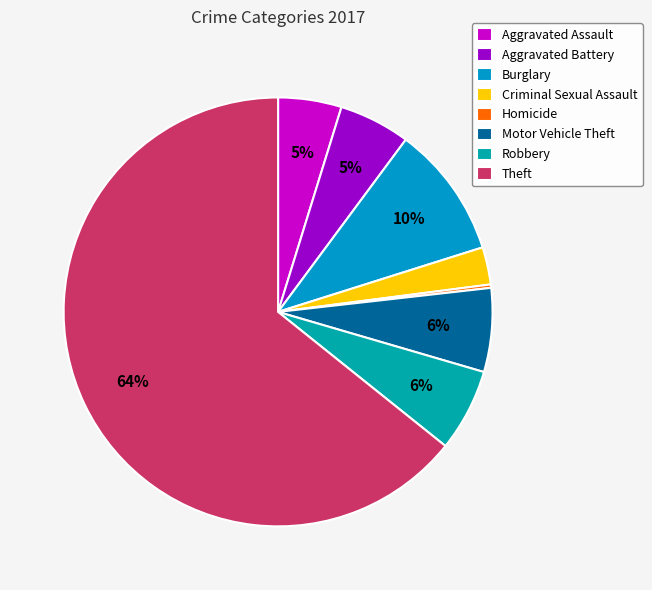

What percentage is the Aggravated Battery slice, to the nearest percent?

5%